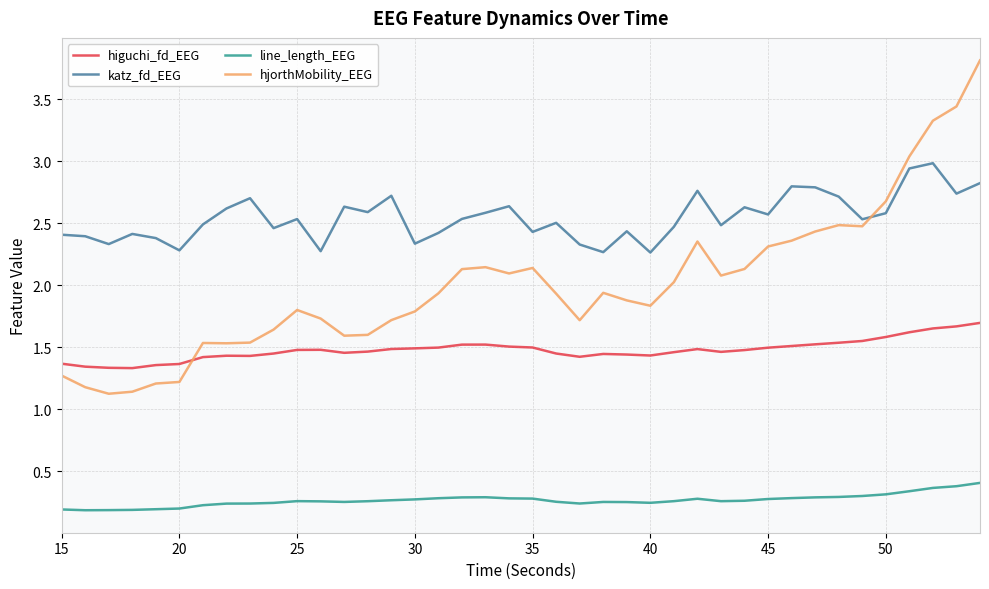

What is the lowest value of the katz_fd_EEG series?

2.3